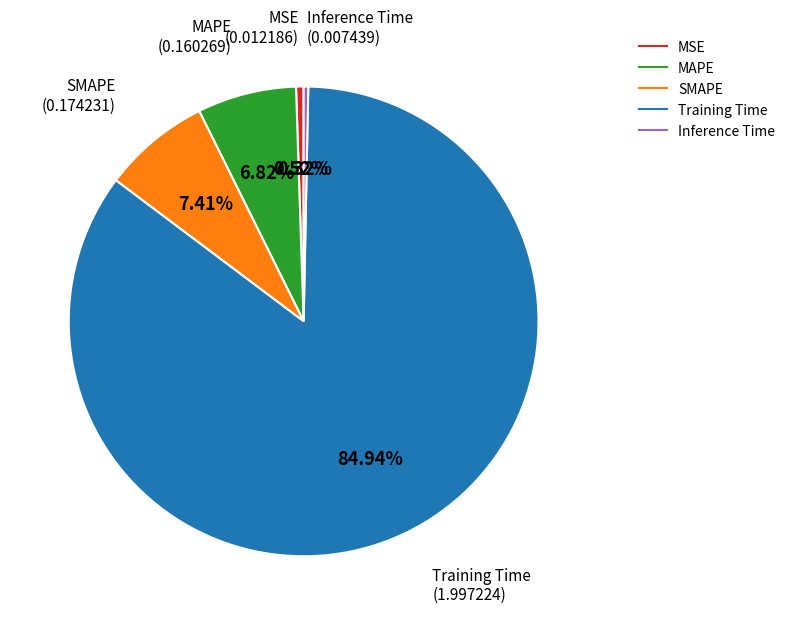

How much of the chart is everything except SMAPE?

92.6%